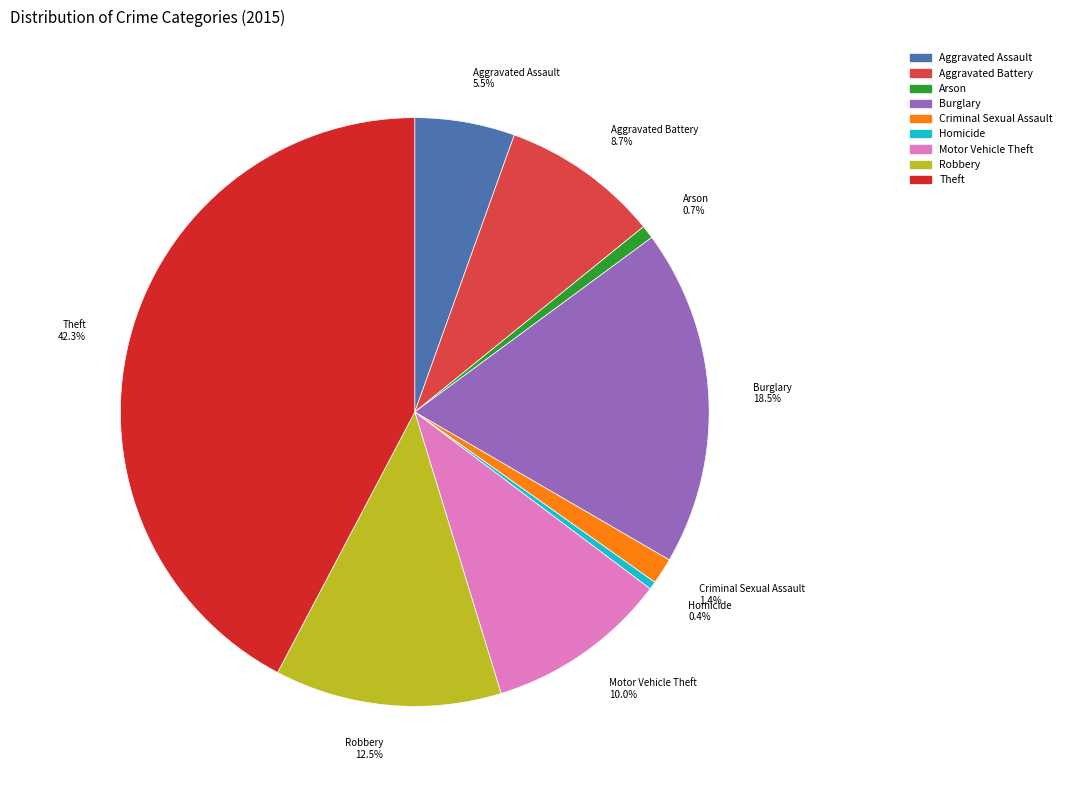

Is it true that Criminal Sexual Assault is 11% of the pie?

False